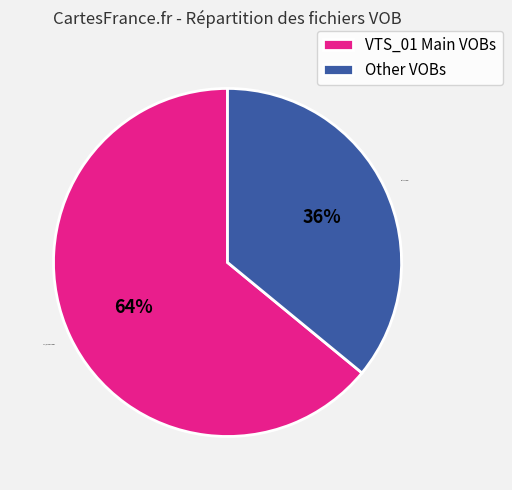

To the nearest percent, what is the difference between the largest and smallest slice percentages?

28%